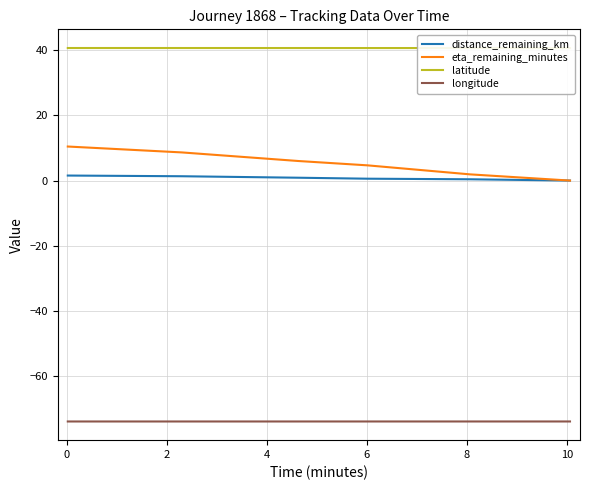

True or false: latitude and distance_remaining_km intersect in this chart.

False